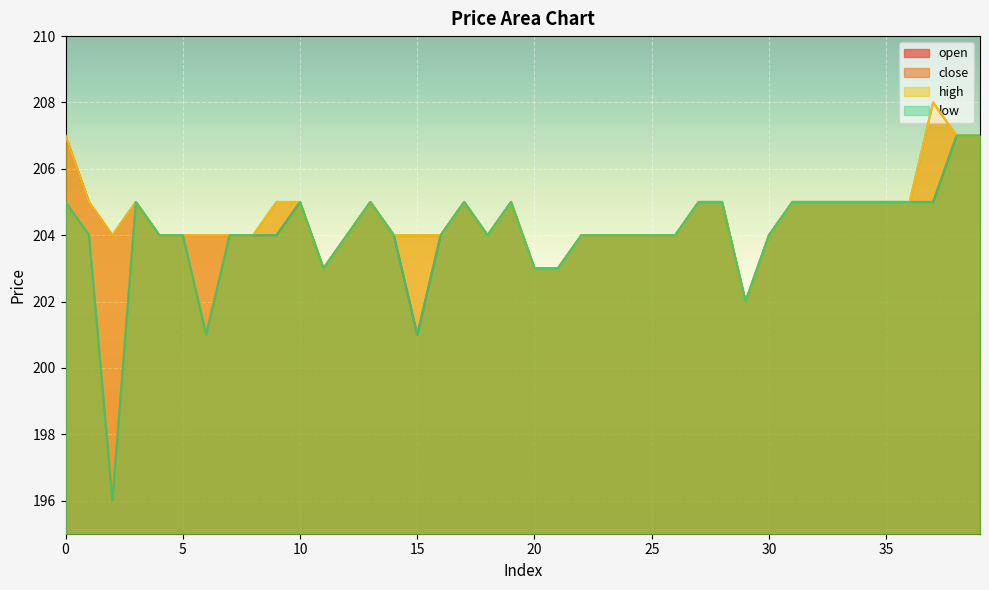

At which category is the sum across all series the highest?

38